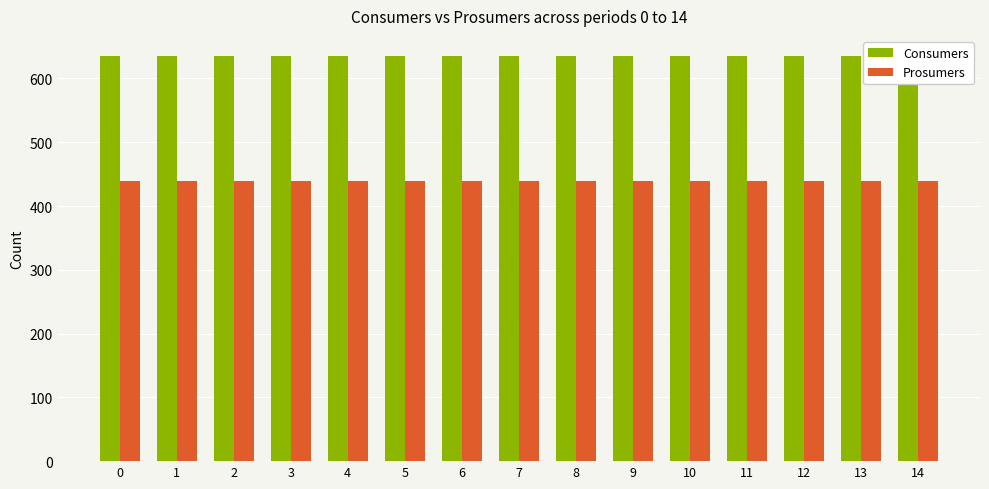

Is the value of Consumers at 3 greater than the value of Prosumers at 4?

Yes